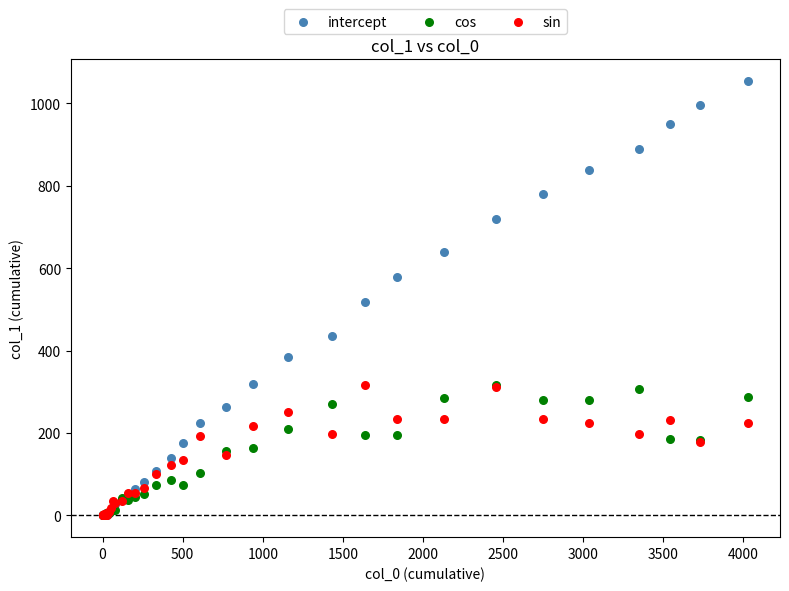

Which series contains the highest Y value?

intercept